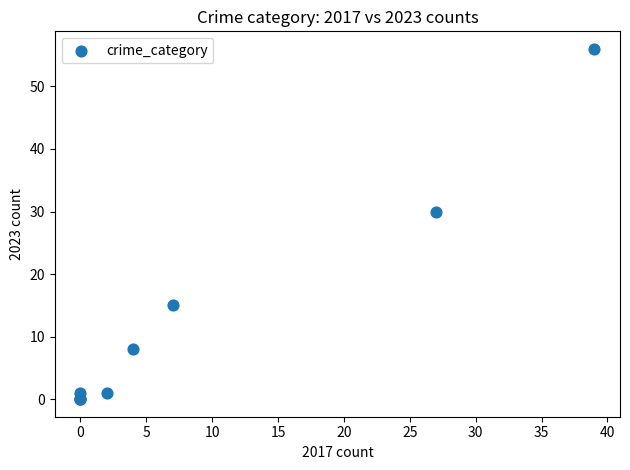

What Y value in the scatter plot is closest to 28?

30